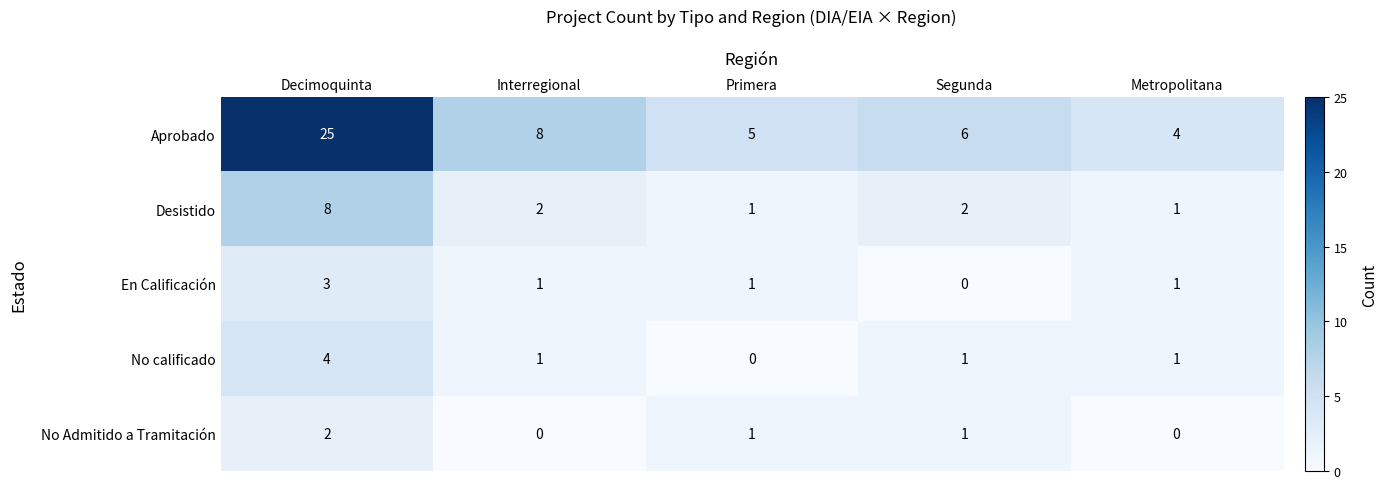

Which category has the highest value across all series?

Decimoquinta